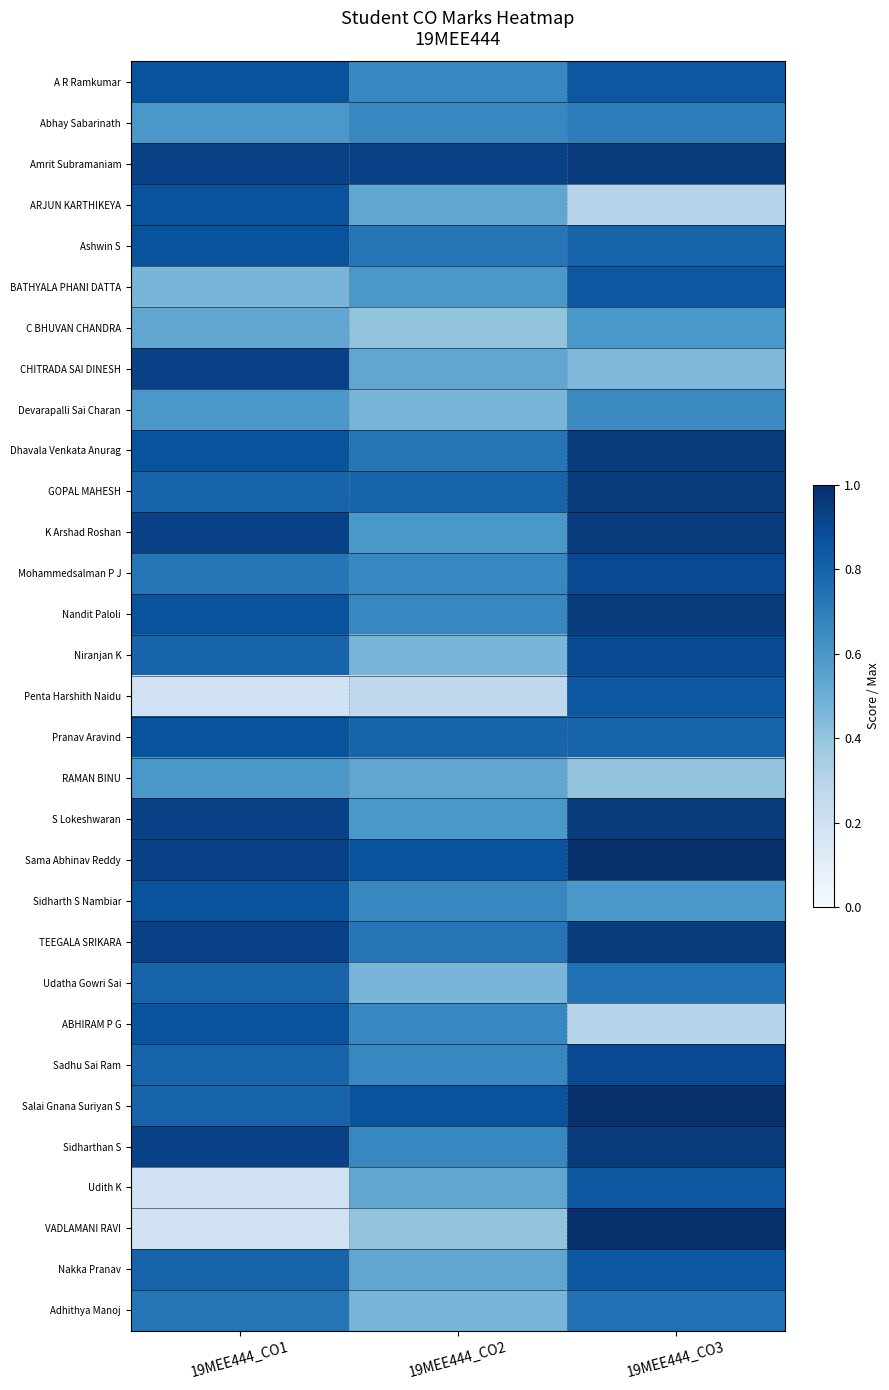

Count the number of categories in the chart.

3